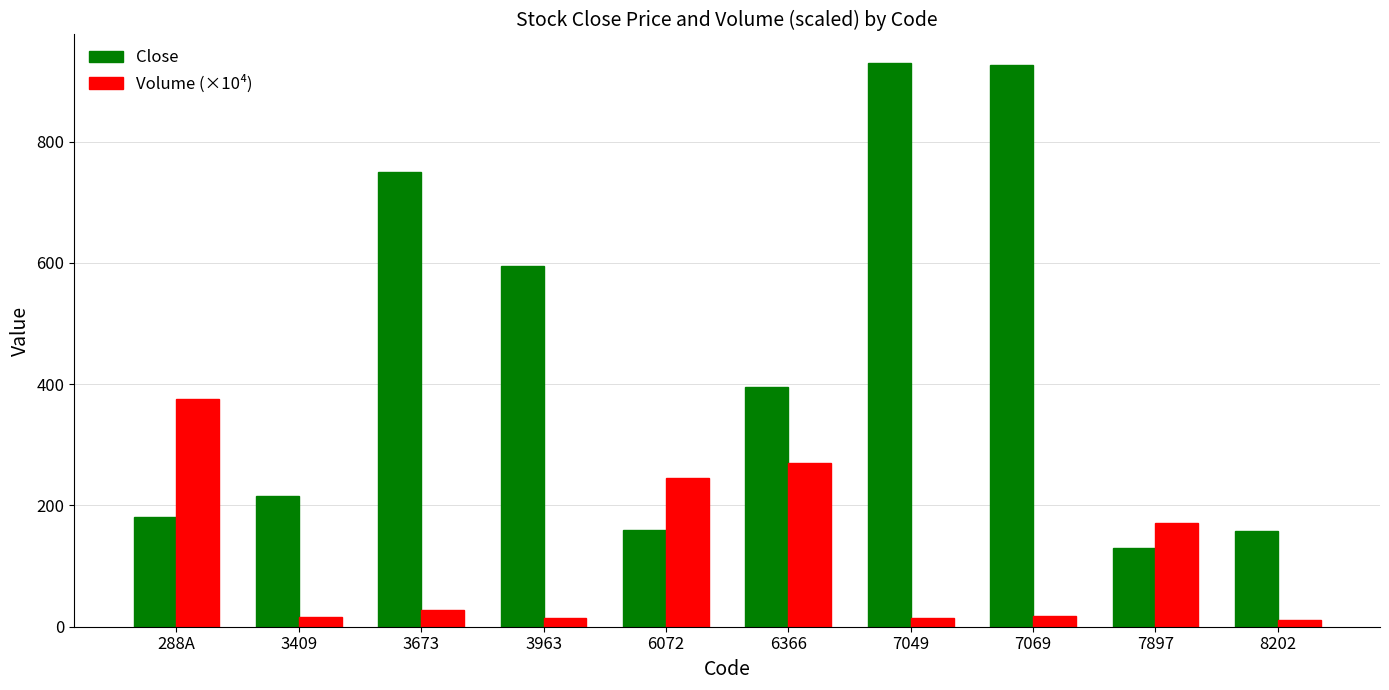

What is the difference between the maximum and minimum values in the Close series?

801.0